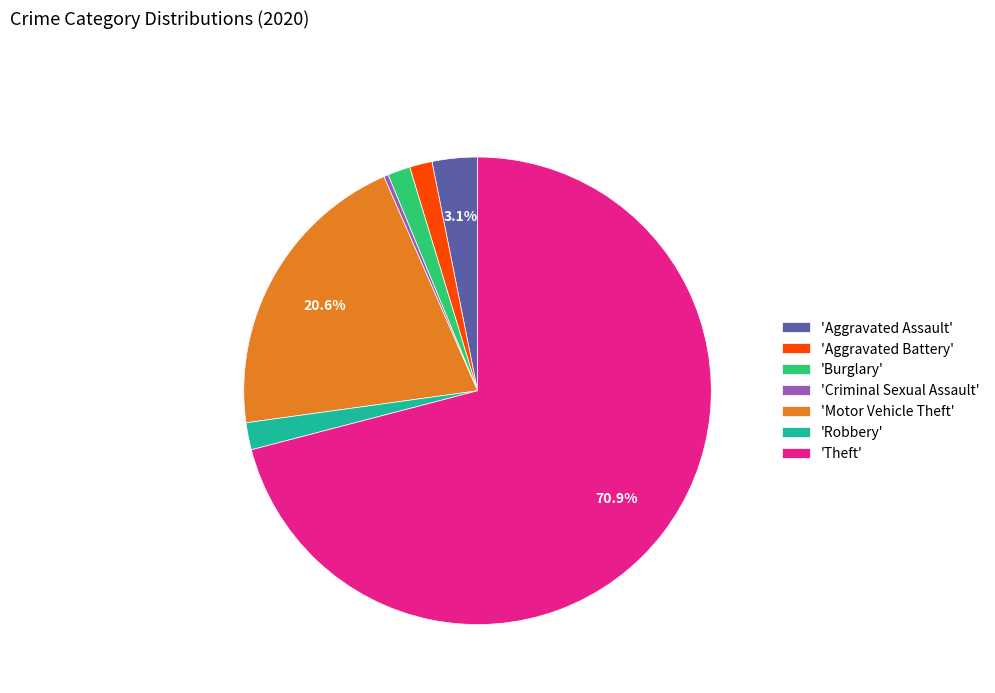

What percentage is NOT represented by 'Theft'?

29.1%